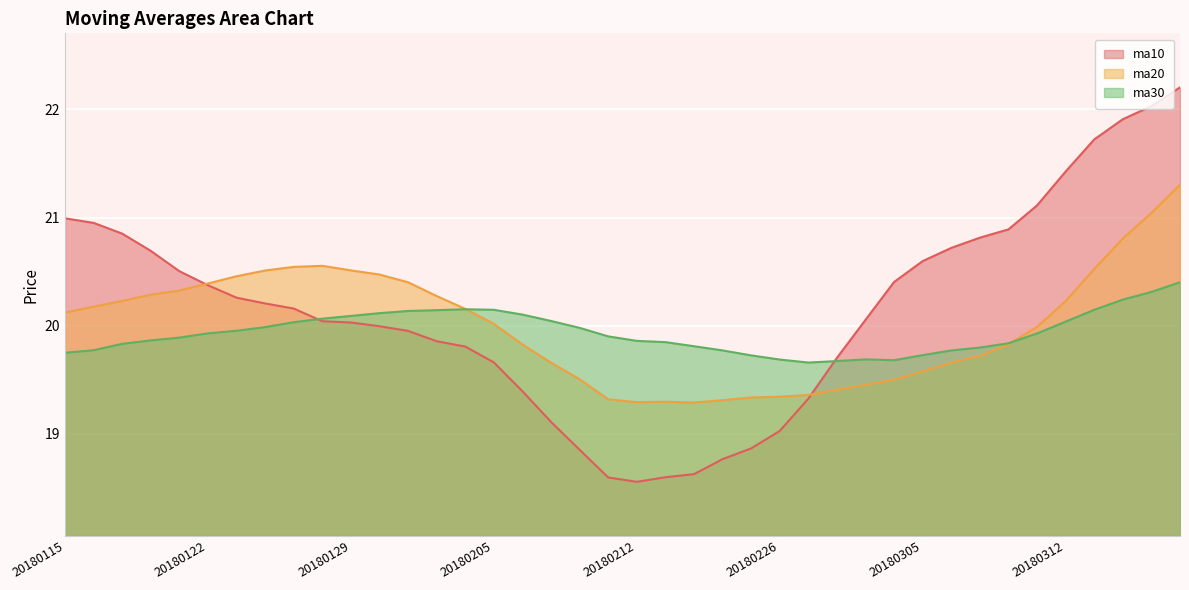

How many interior local peaks does the ma30 series have?

2